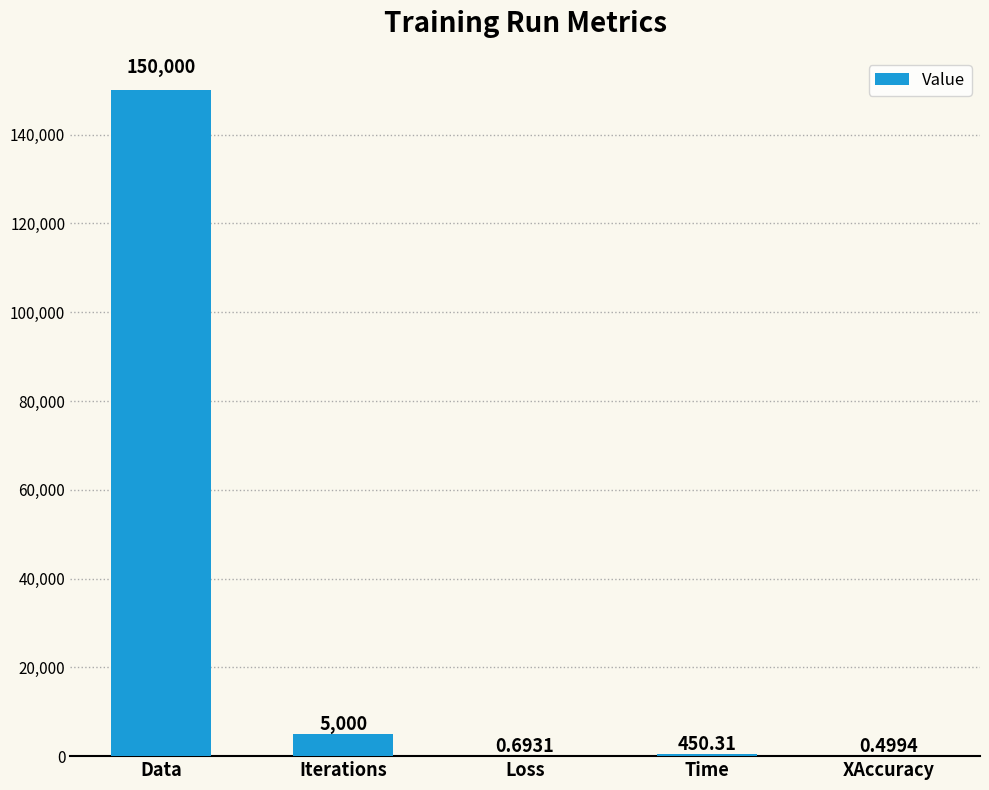

How many series are shown in this chart?

1